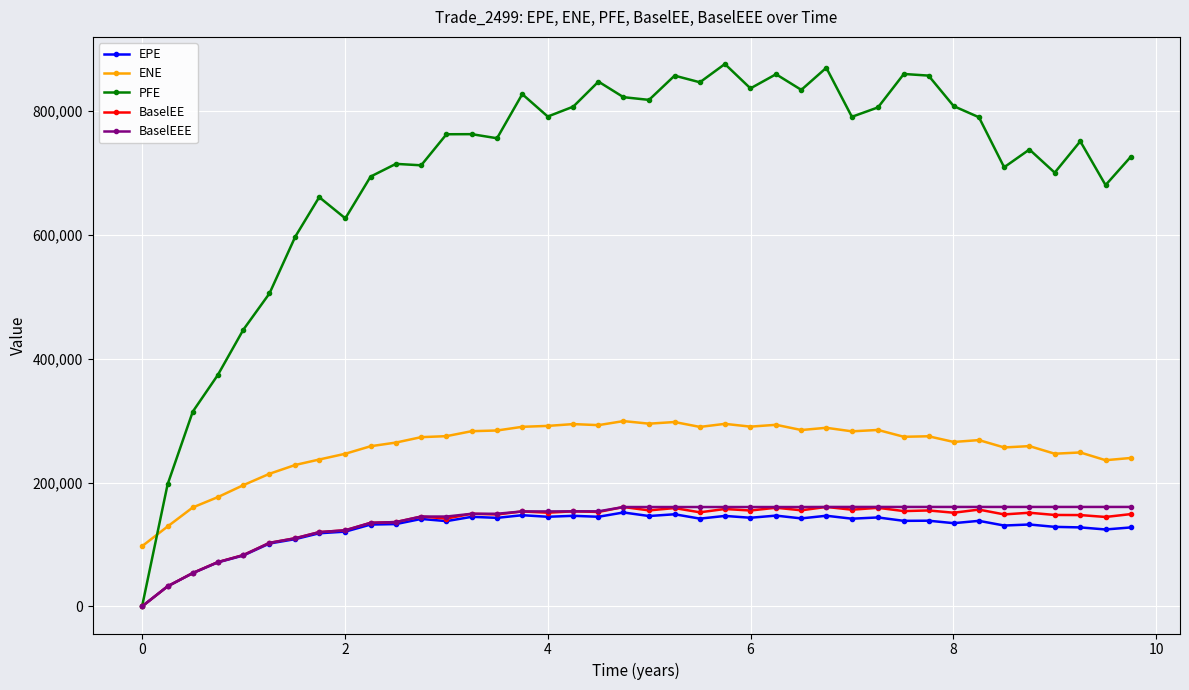

What is the value of the EPE point at the 6th from the left?

101531.0